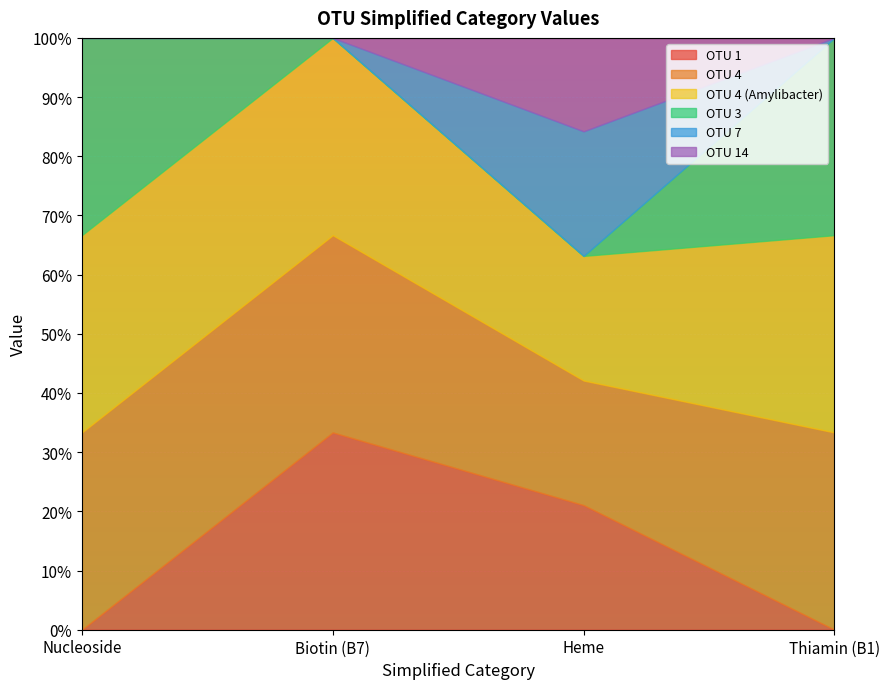

Which has a higher value, Heme or Thiamin (B1)?

Heme